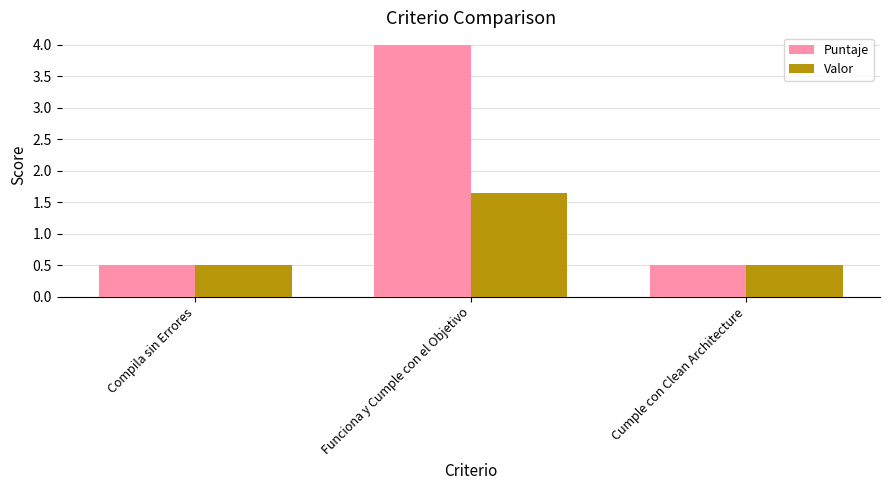

Which series has the largest range (max minus min)?

Puntaje